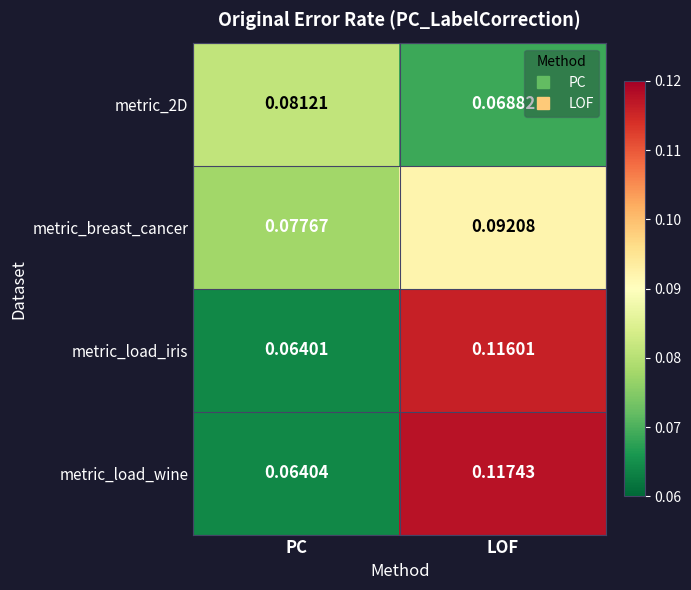

At which category is the sum across all series the highest?

LOF